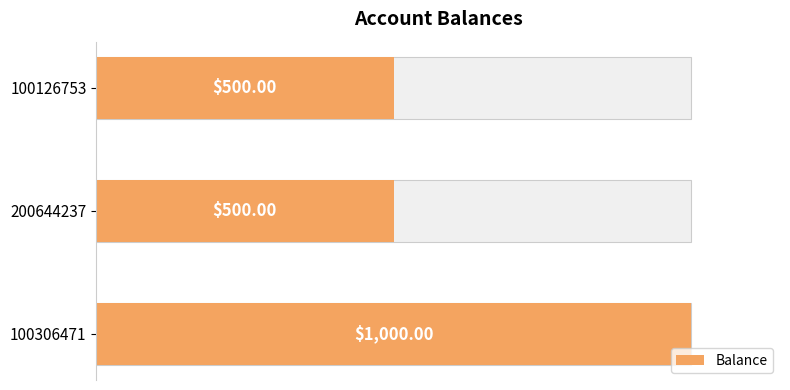

What is the difference between the maximum and minimum values?

500